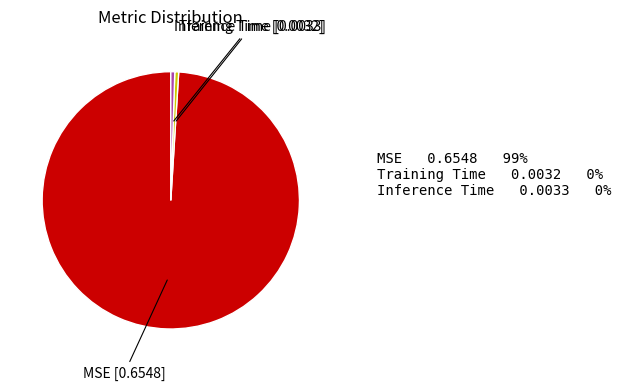

Is there a majority slice in this chart?

Yes